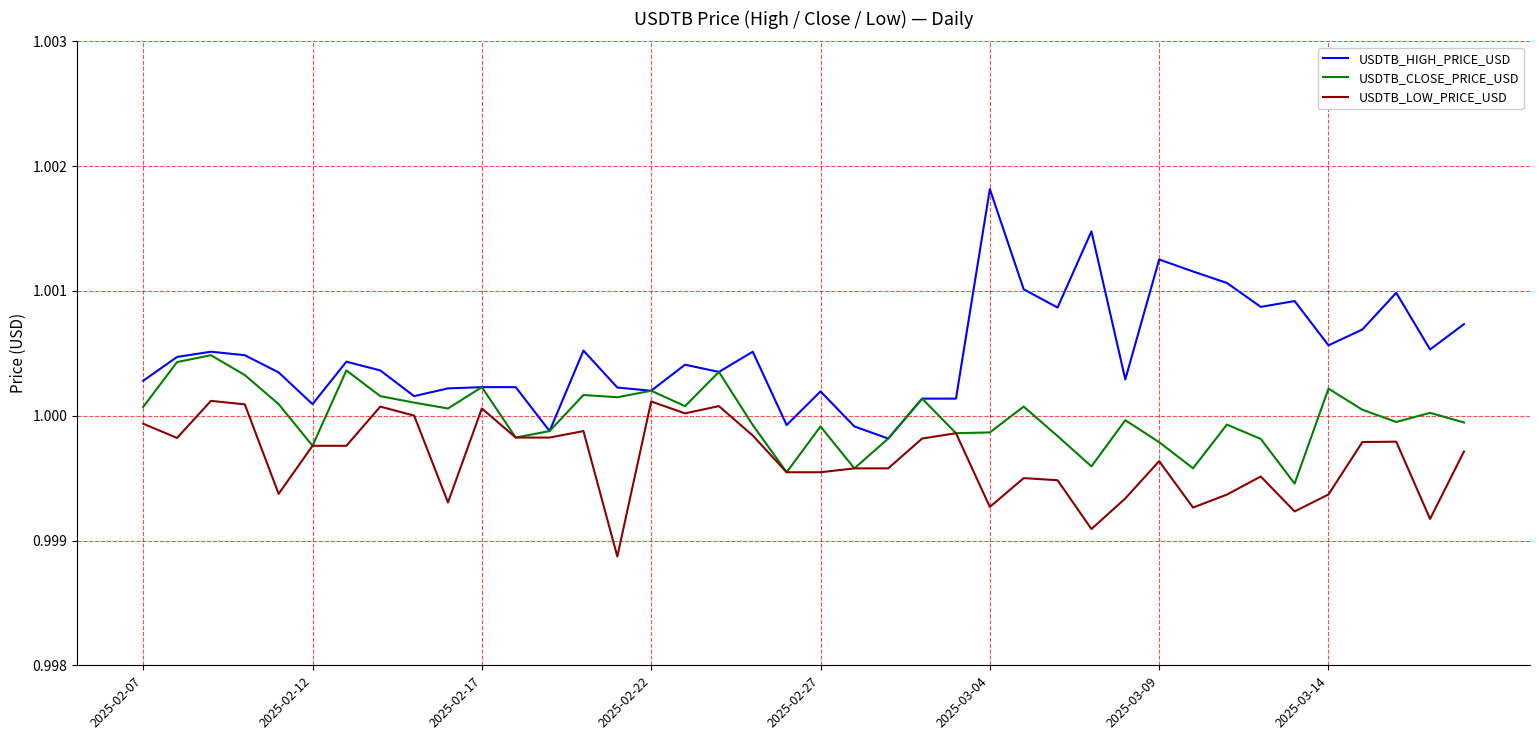

List the series in order of their peak value, lowest first.

USDTB_LOW_PRICE_USD, USDTB_CLOSE_PRICE_USD, USDTB_HIGH_PRICE_USD